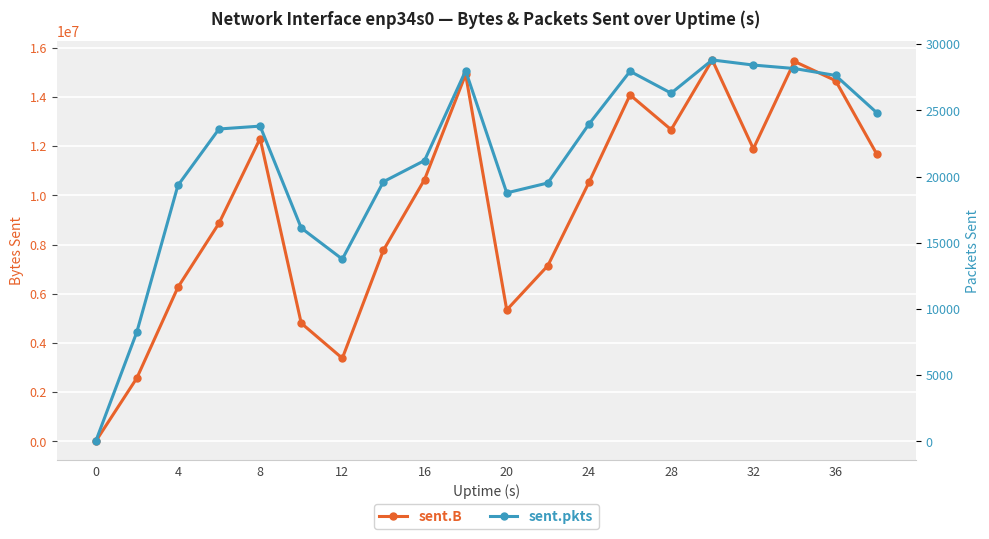

What is the sum of all sent.B values?

190483599